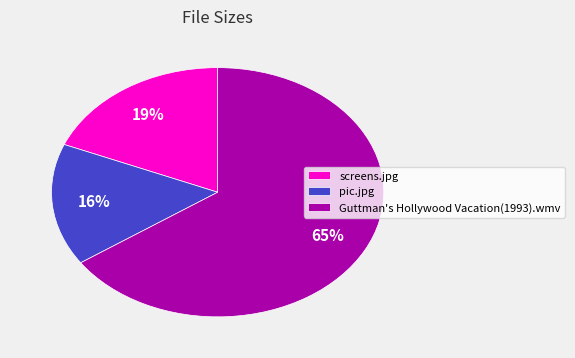

Which slice is the smallest?

pic.jpg